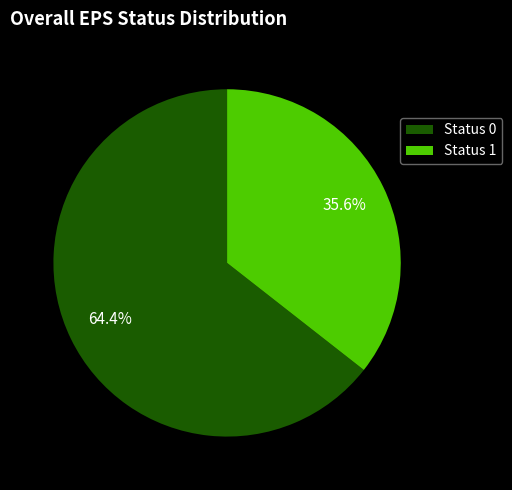

Is there any slice that represents more than half of the pie?

Yes